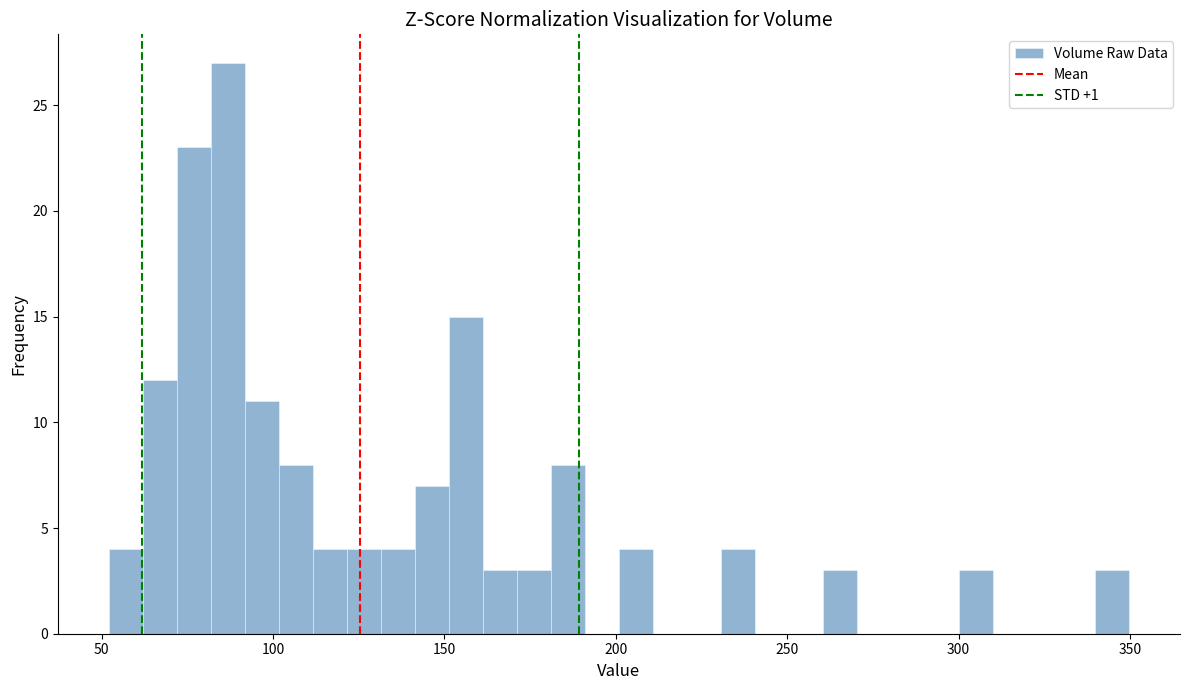

Read against the x-axis, roughly where is the centre of the tallest bar?

85